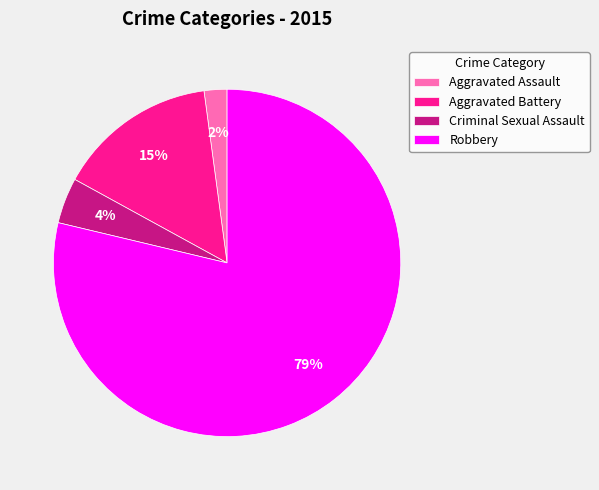

The Aggravated Assault slice represents 15% of the pie. True or false?

False